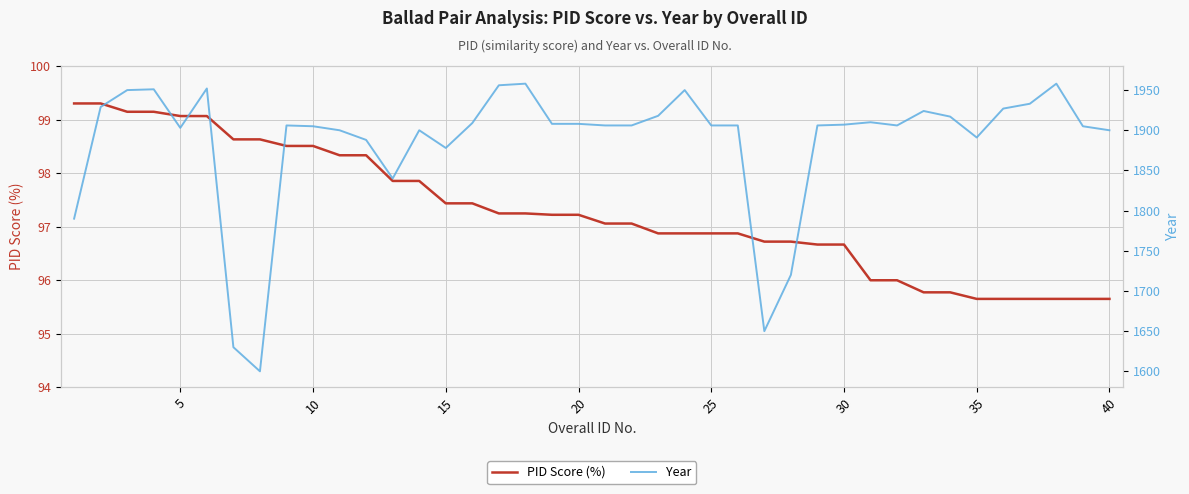

At how many categories does at least one series exceed 808?

40